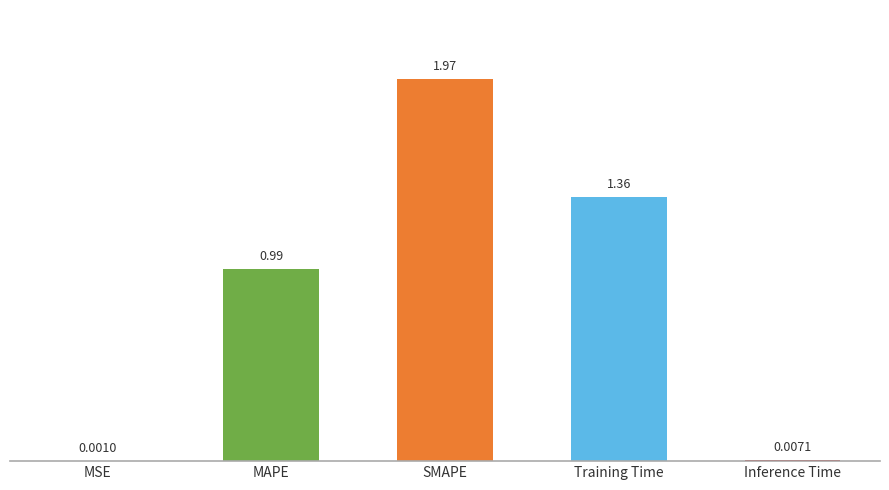

What is the sum of all values?

4.3